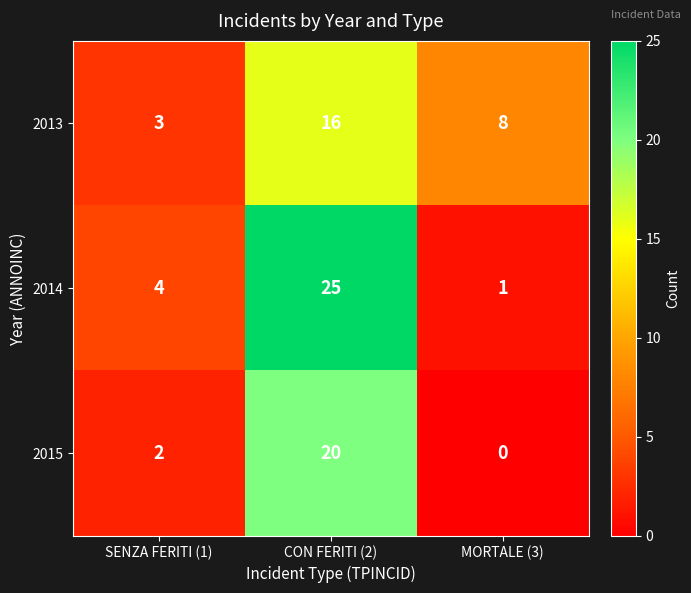

Reading left to right, what are all the values shown in this chart?

2013: SENZA FERITI (1)=3	CON FERITI (2)=16	MORTALE (3)=8
2014: SENZA FERITI (1)=4	CON FERITI (2)=25	MORTALE (3)=1
2015: SENZA FERITI (1)=2	CON FERITI (2)=20	MORTALE (3)=0